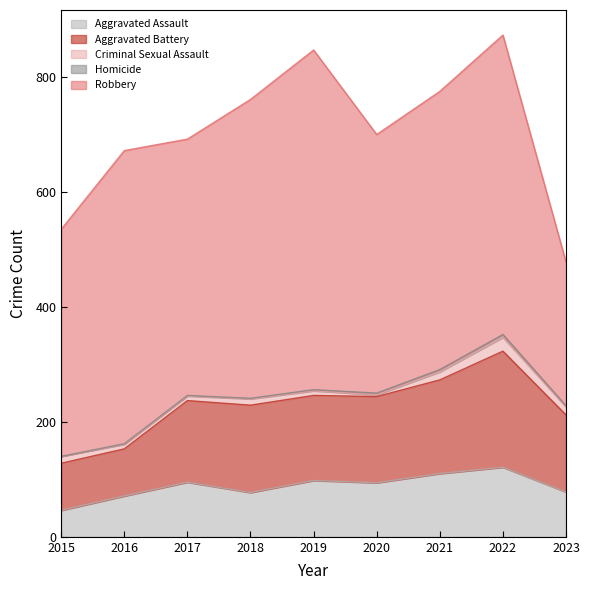

What is the value of the Criminal Sexual Assault point at the 3rd from the left?

8